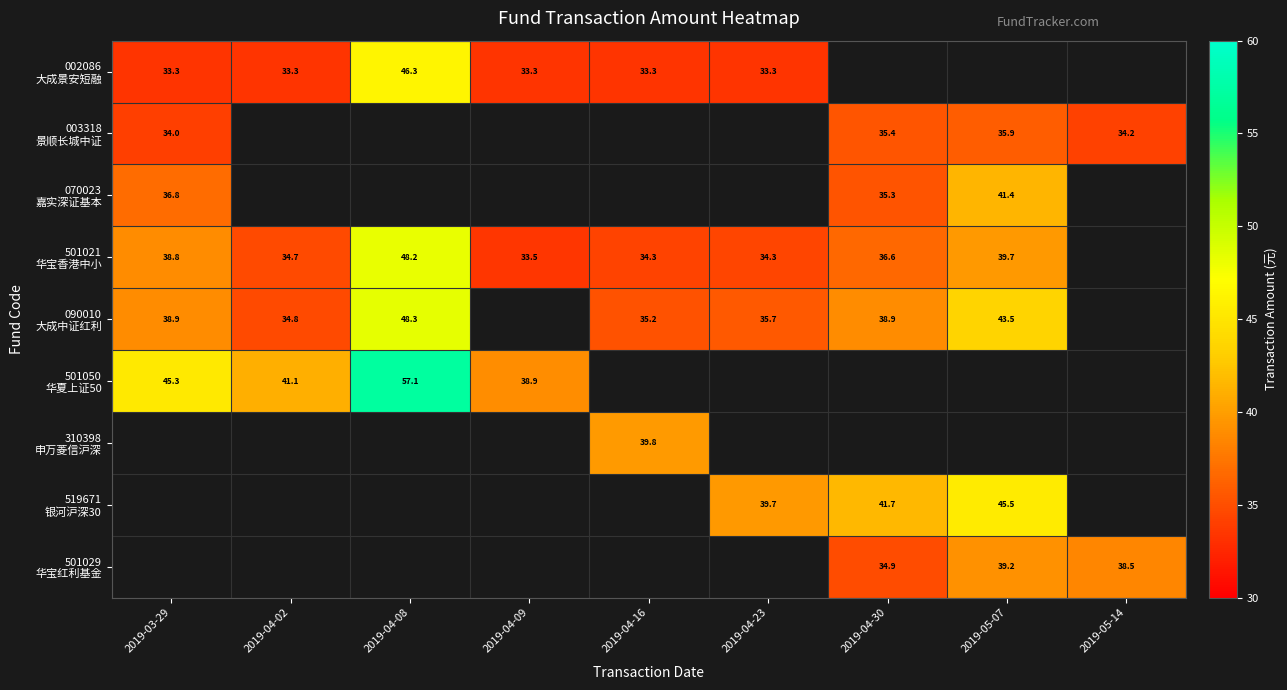

Is it true that 003318 景顺长城中证 equals 35.4 at 2019-04-30?

True